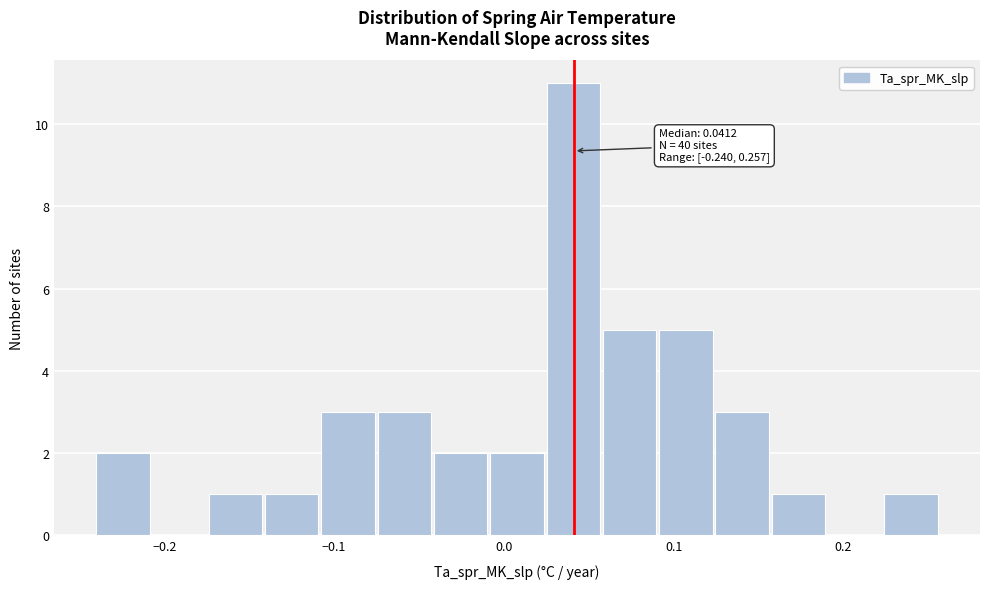

Read against the x-axis, roughly where is the centre of the tallest bar?

0.04